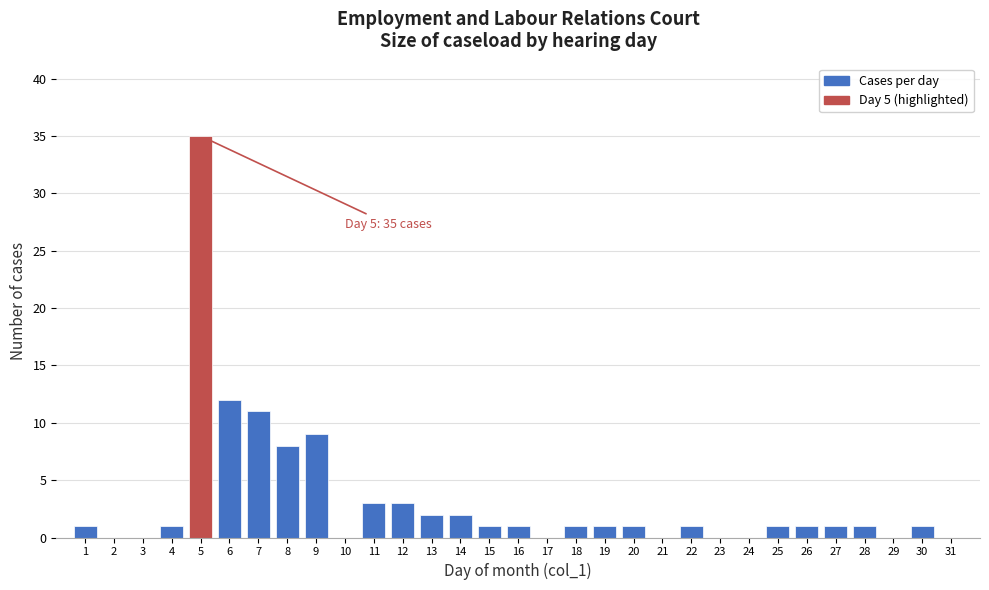

Approximately how many times larger is the value at 12 compared to 18?

3.0